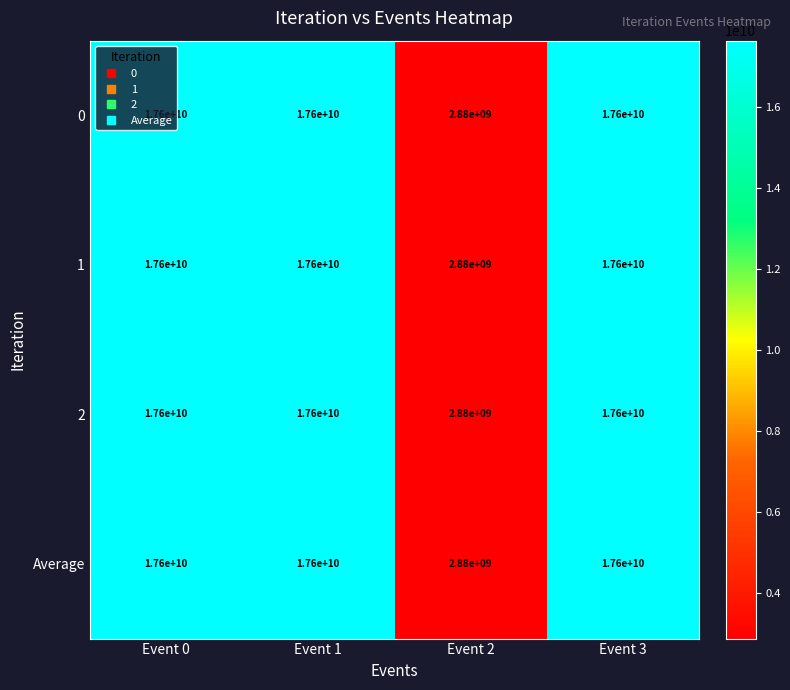

What value does the 2 series have at Event 3?

17600000000